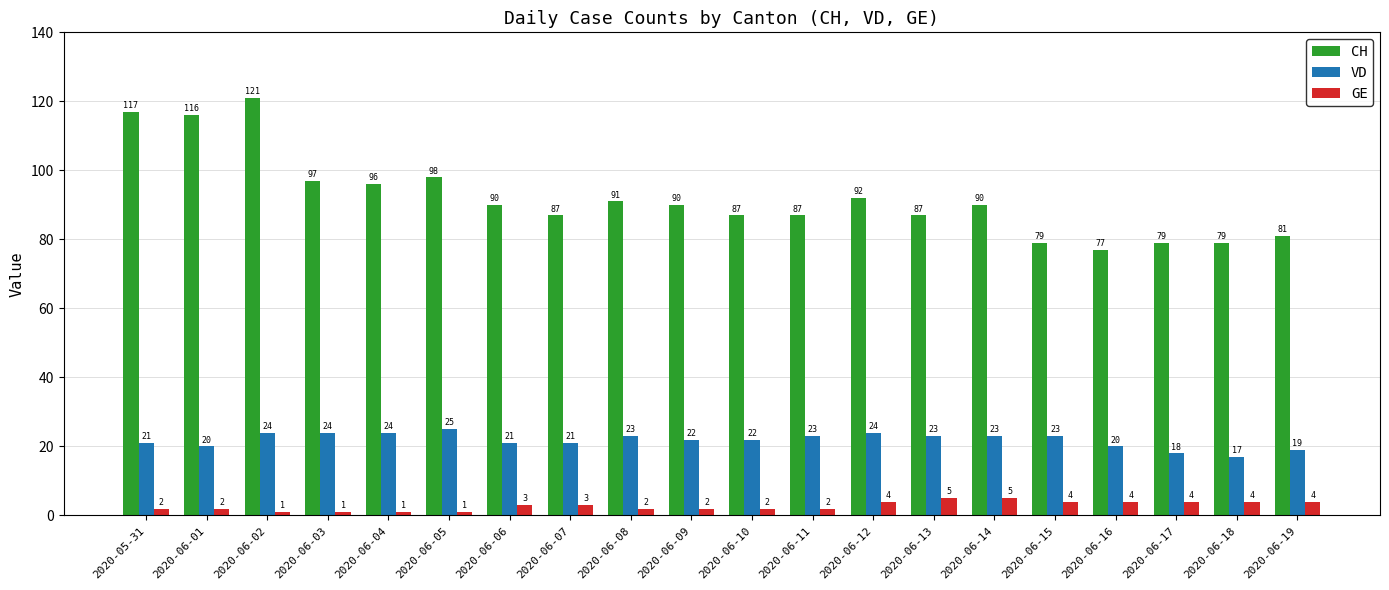

The VD series shows 23 at 2020-06-17. True or false?

False